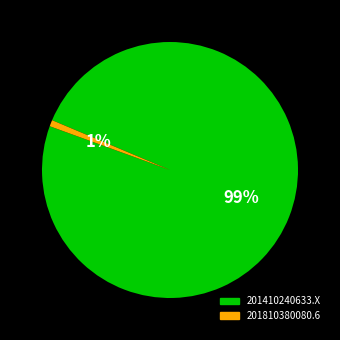

To the nearest percent, what is the difference between the 201410240633.X and 201810380080.6 slice percentages?

98%